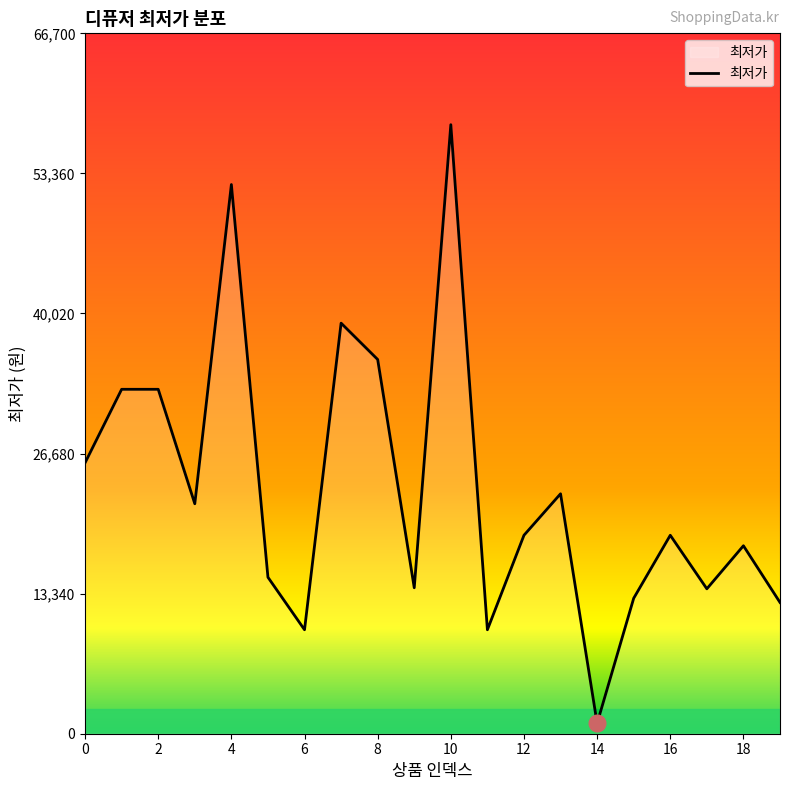

What is the difference between the maximum and minimum values?

57010